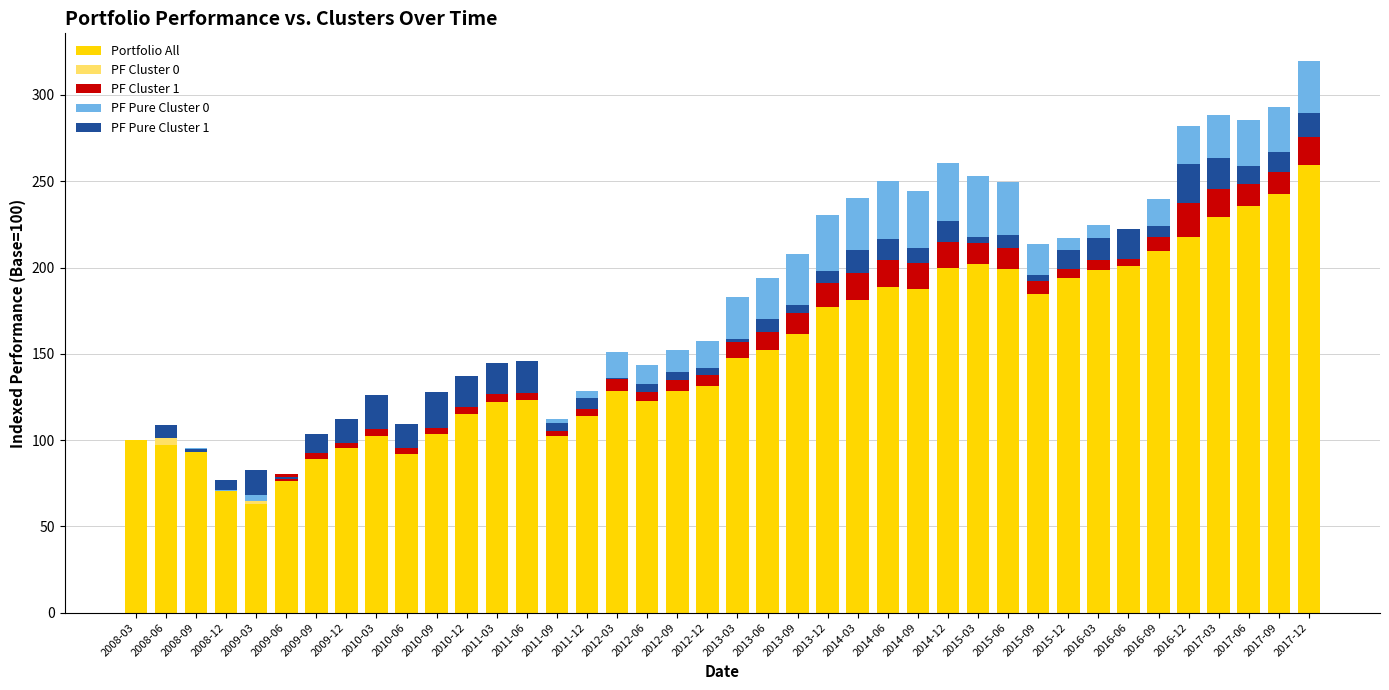

Between 2015-06 and 2009-09, which is larger?

2015-06